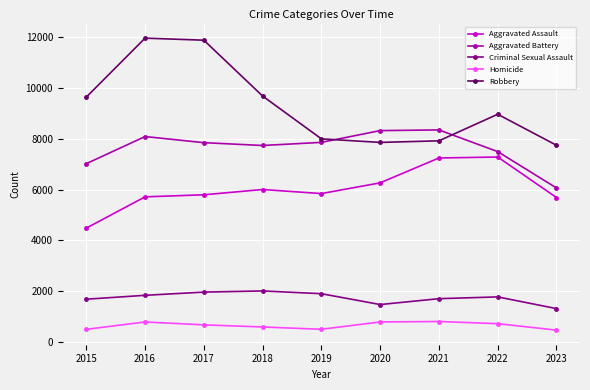

What is the maximum value for Homicide?

804